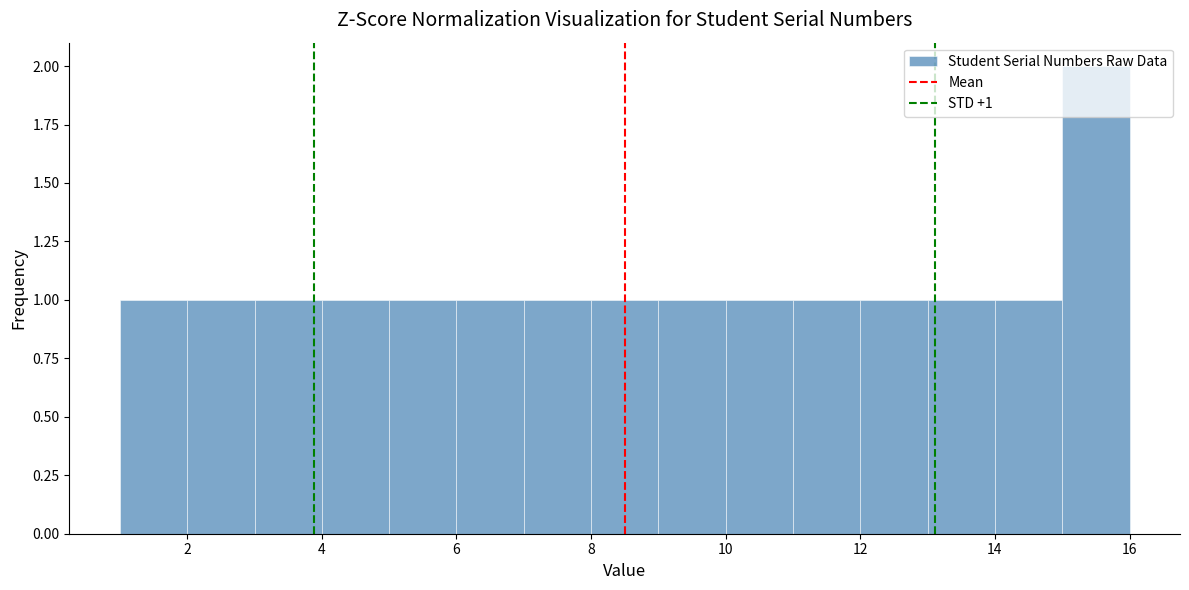

Over which range of the x-axis is the bar tallest?

15 to 16